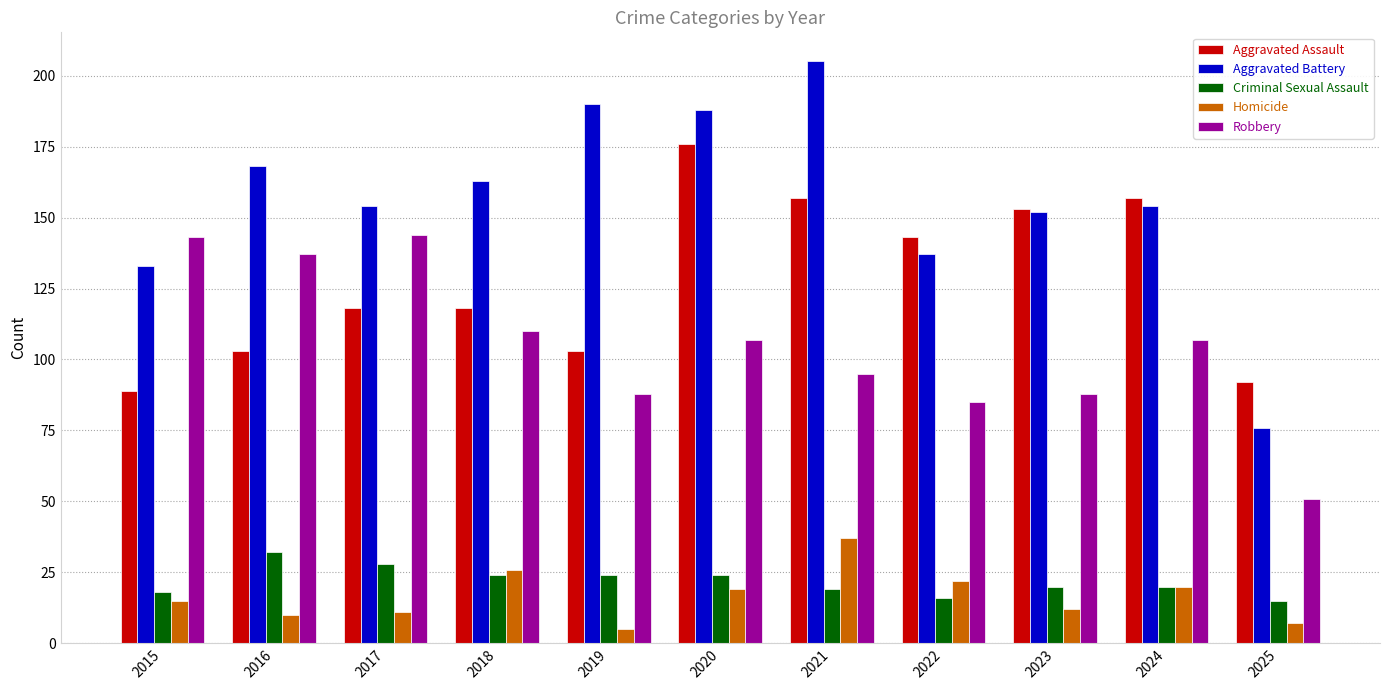

Which series has the widest spread of values?

Aggravated Battery